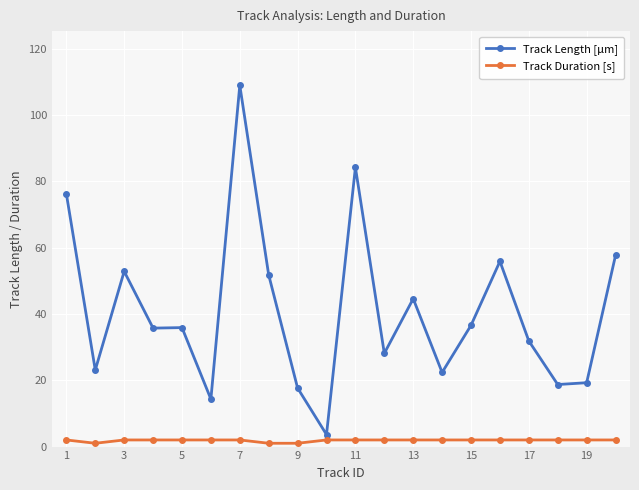

What is the sum of all Track Length [µm] values?

819.7